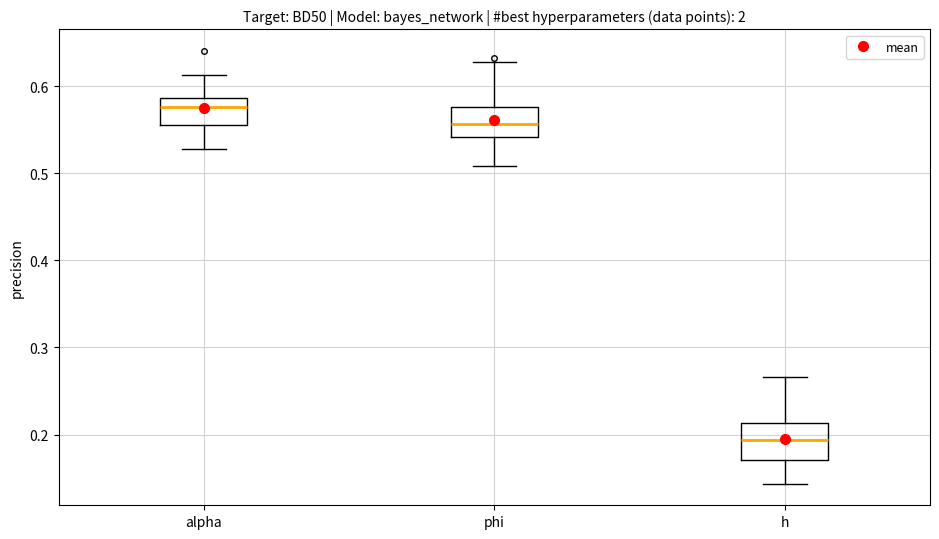

Where does the median line of the box for phi sit on the y-axis? The values are not printed on the chart, so give them approximately, as read against the axis.

0.56